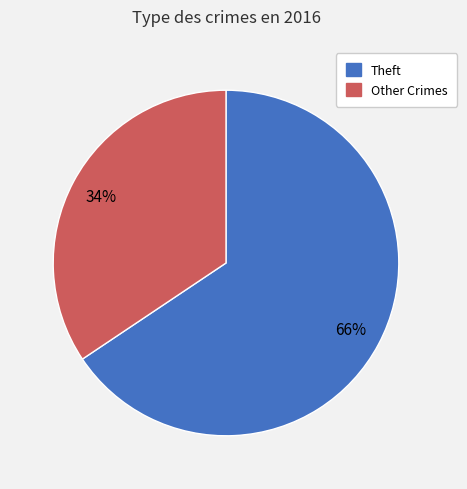

Is there any slice that represents more than half of the pie?

Yes